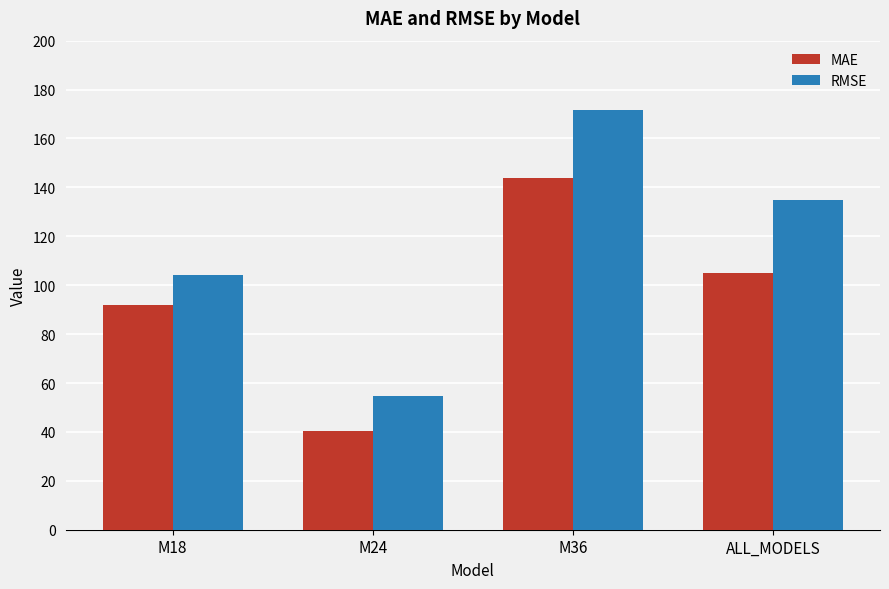

Is the value of RMSE at M36 greater than the value of MAE at M36?

Yes